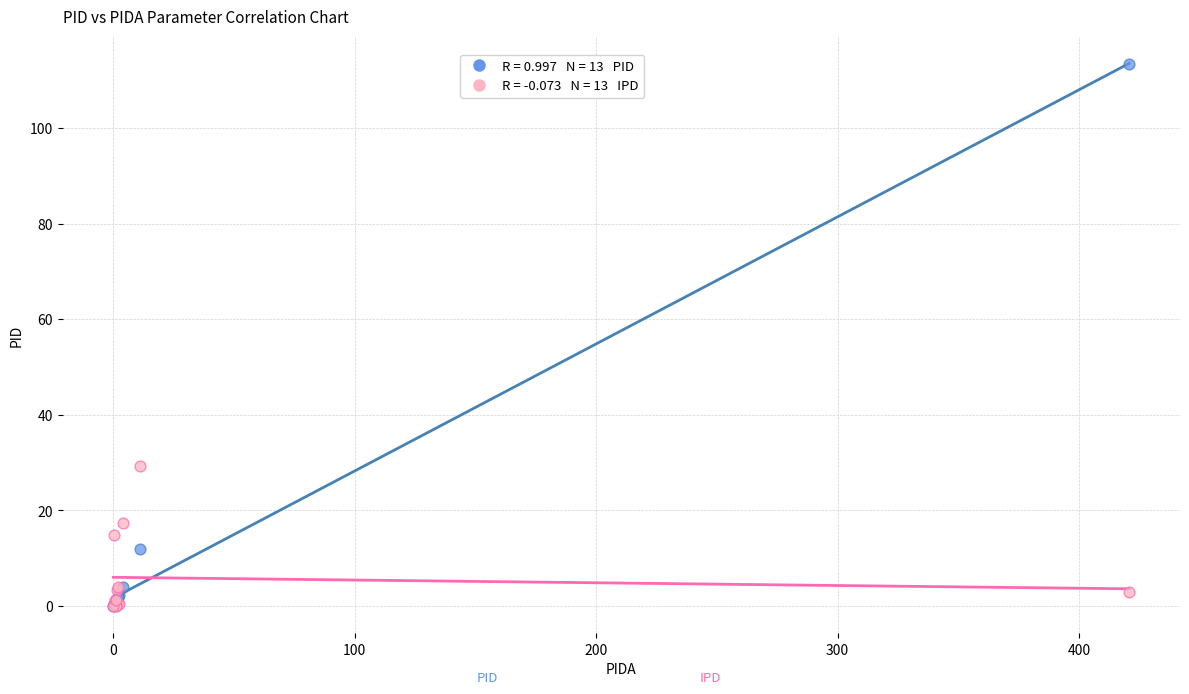

Across all series, what Y value is closest to 56?

29.4